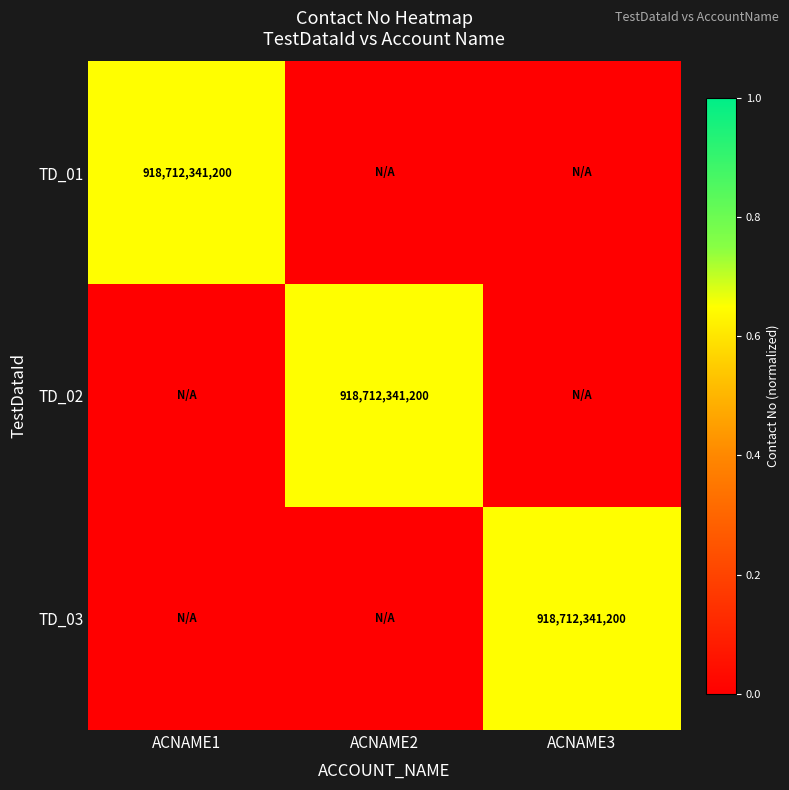

The TD_01 series shows 1536513707727 at ACNAME1. True or false?

False